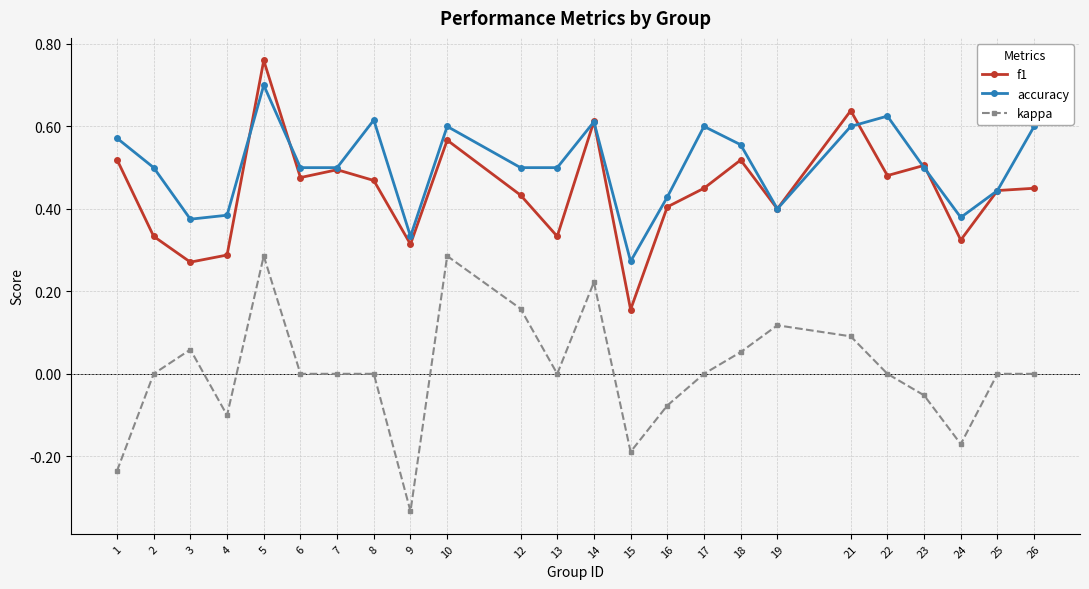

At which category does the chart reach its peak across all series?

5